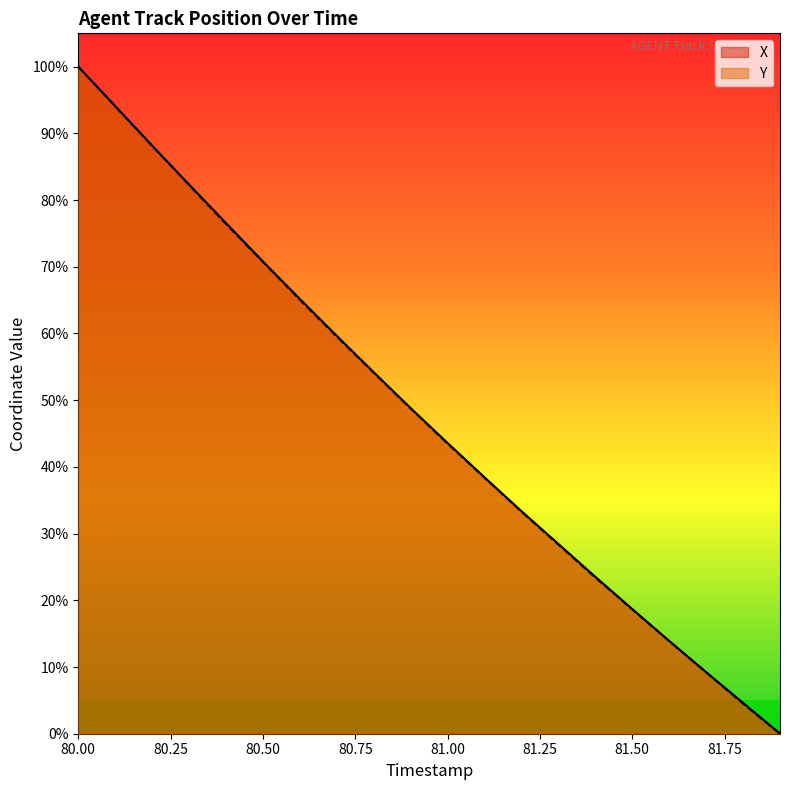

What is the maximum value for Y?

100.0